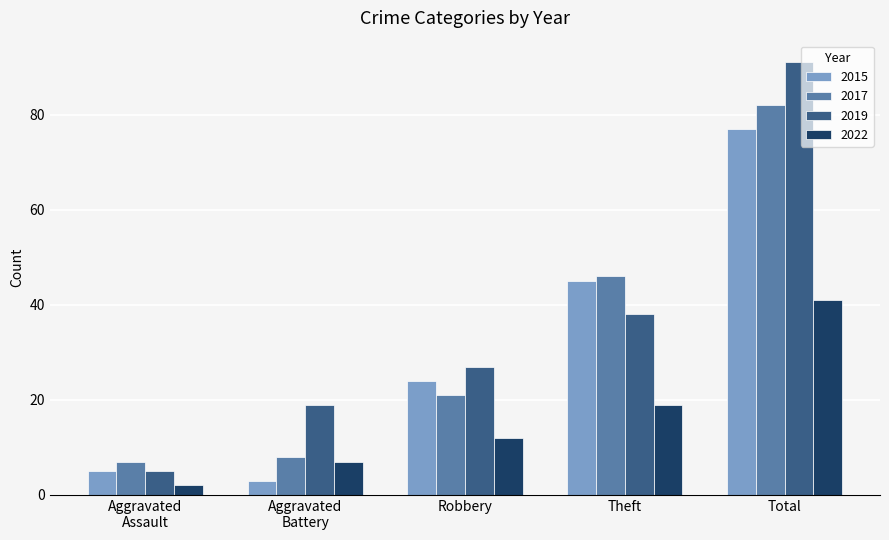

The 2015 series shows 123 at Total. True or false?

False